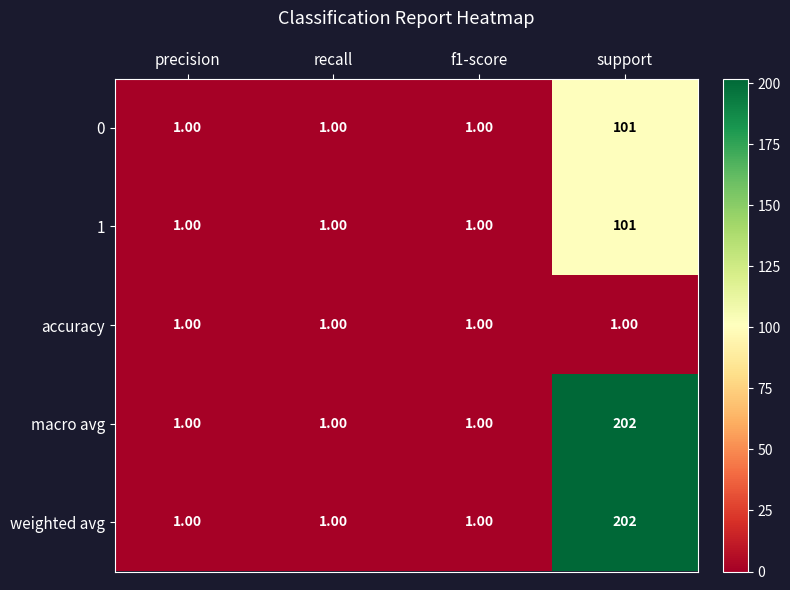

What is the total value across all series at support?

607